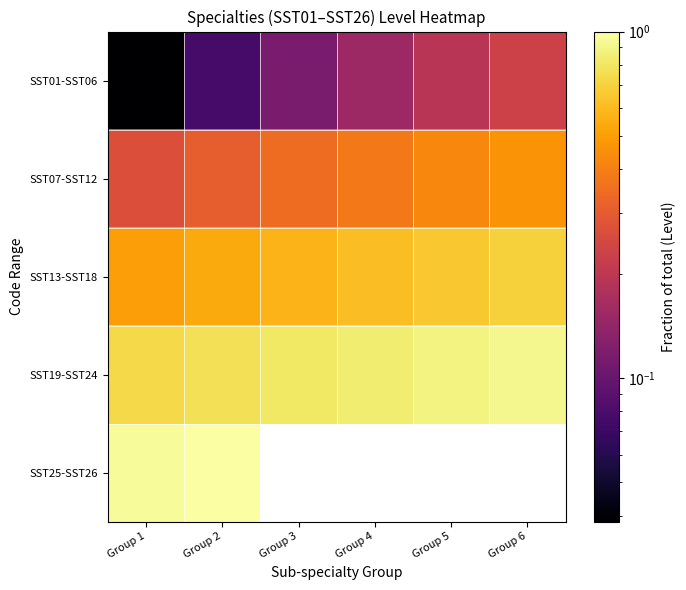

List the series in order of their peak value, highest first.

SST25-SST26, SST19-SST24, SST13-SST18, SST07-SST12, SST01-SST06